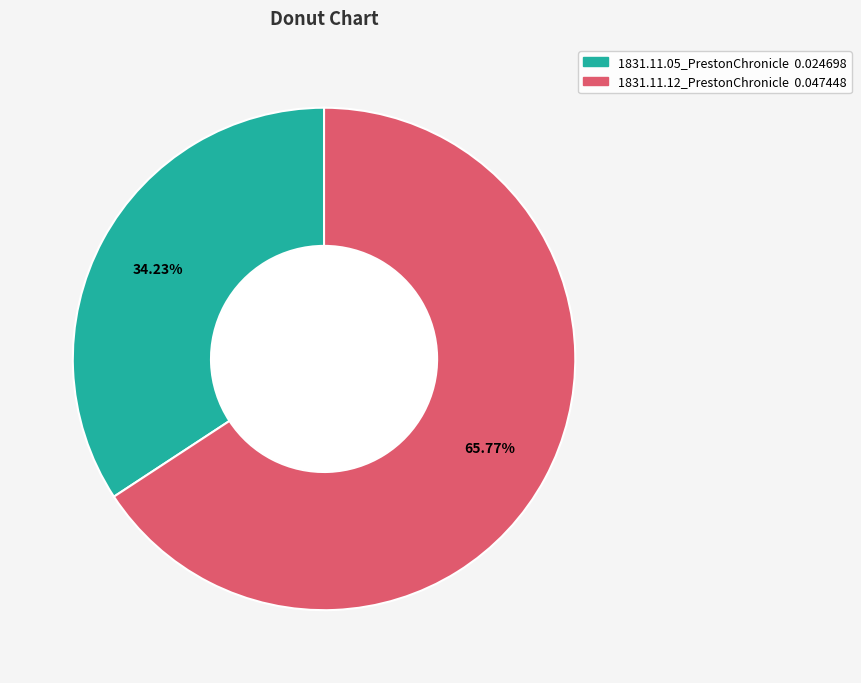

Do 1831.11.05_PrestonChronicle and 1831.11.12_PrestonChronicle together represent more than half of the pie?

Yes